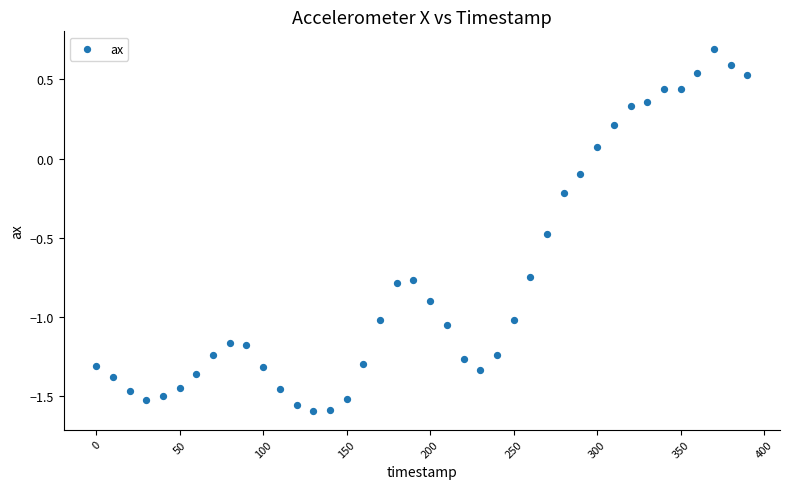

What is the range of X values (max minus min)?

390.0